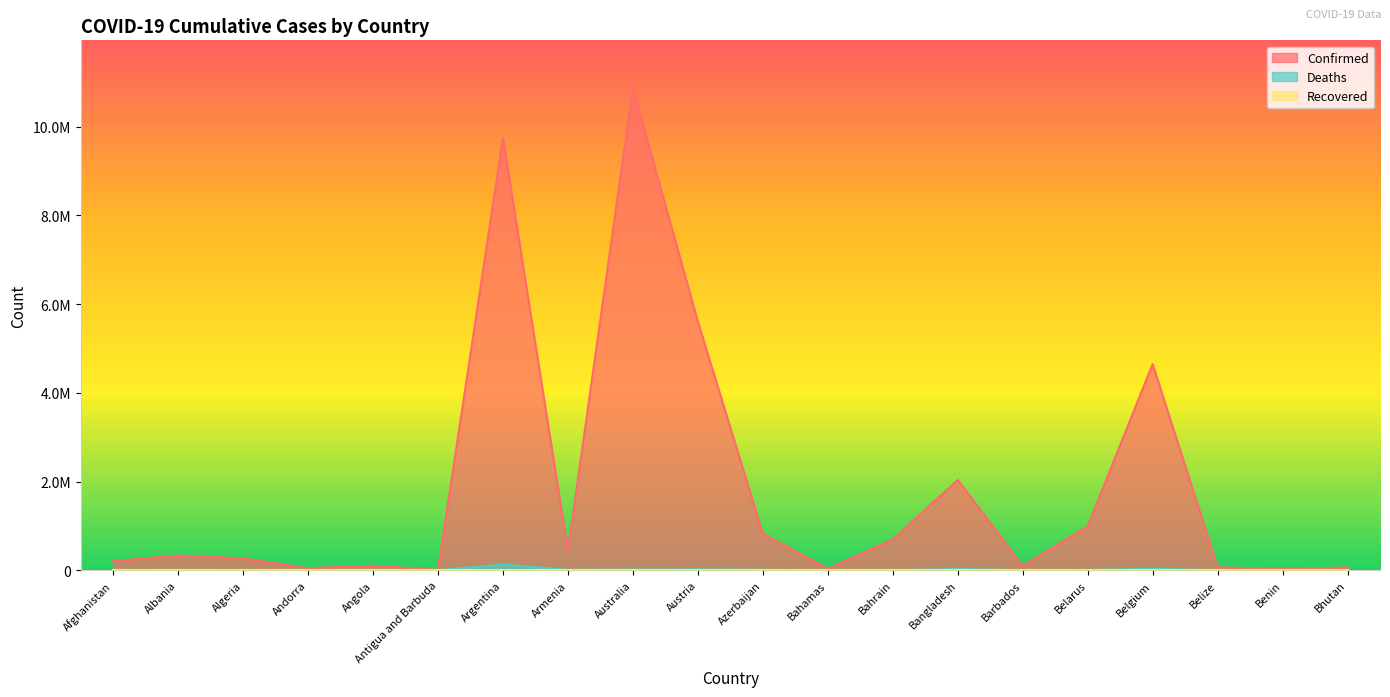

Is the value of Deaths at Bangladesh greater than the value of Confirmed at Bangladesh?

No